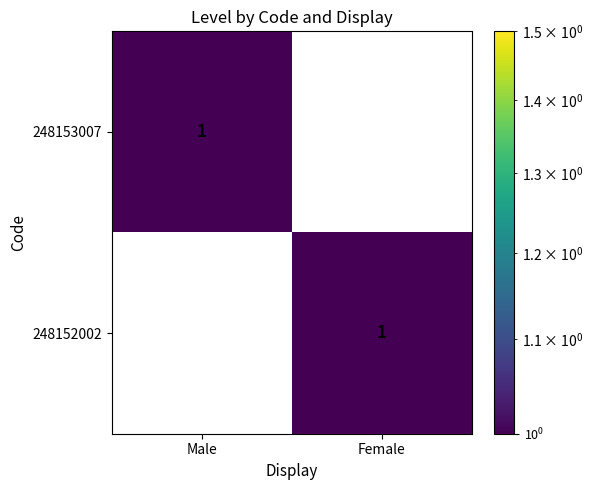

The value of 248152002 at Male is -1. True or false?

False